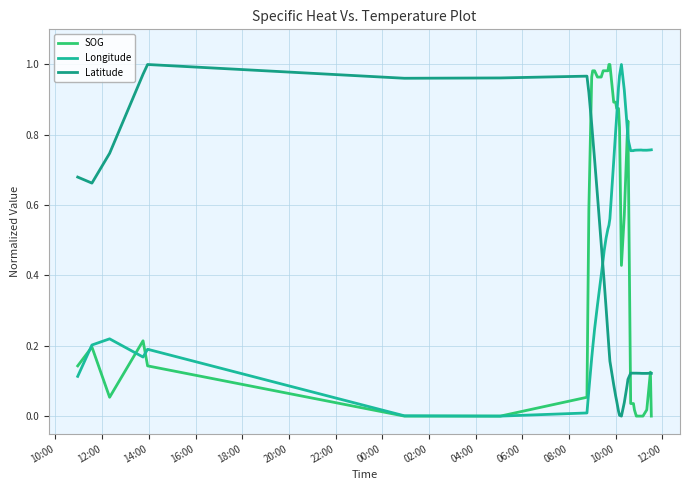

True or false: SOG has more than 1 points higher than both neighbors.

True